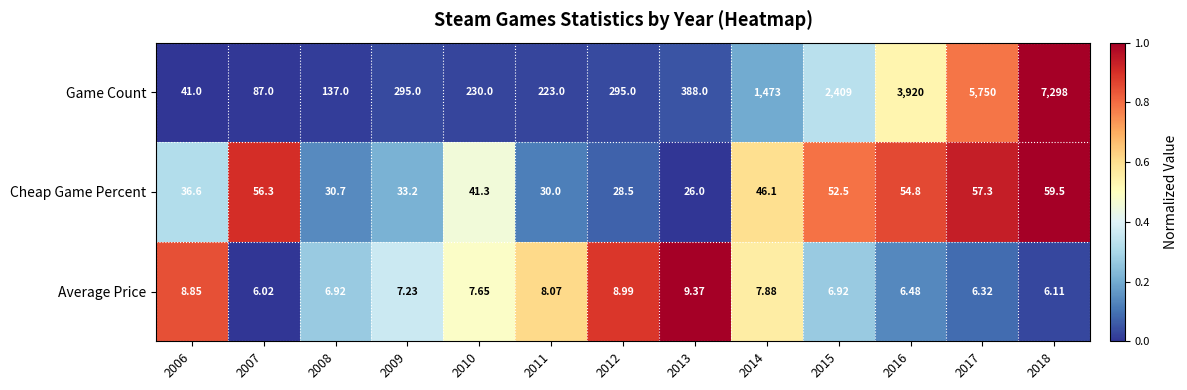

List the series in order of their peak value, lowest first.

Average Price, Cheap Game Percent, Game Count